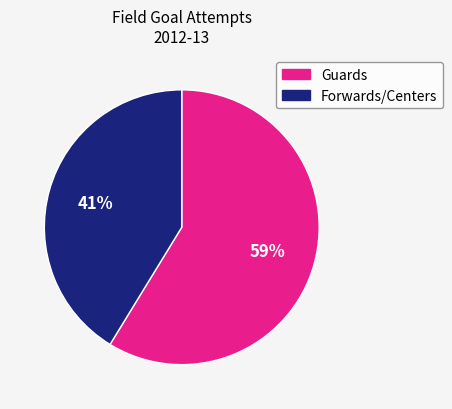

Is there any slice that represents more than half of the pie?

Yes